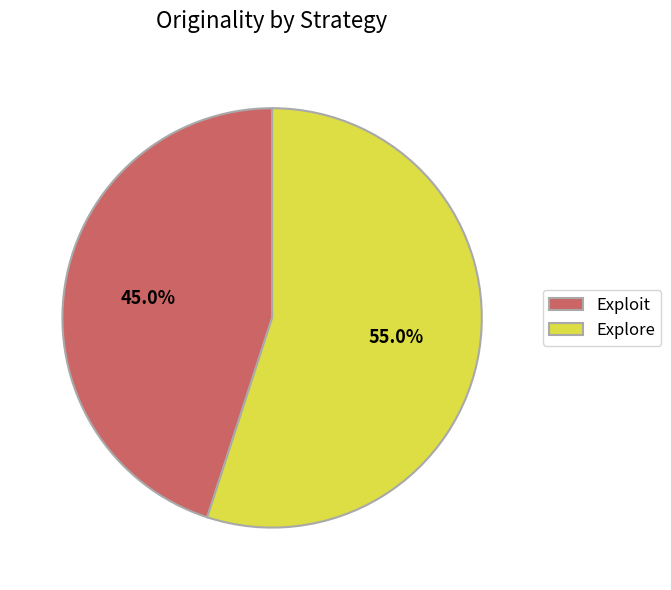

Which slice is the largest?

Explore